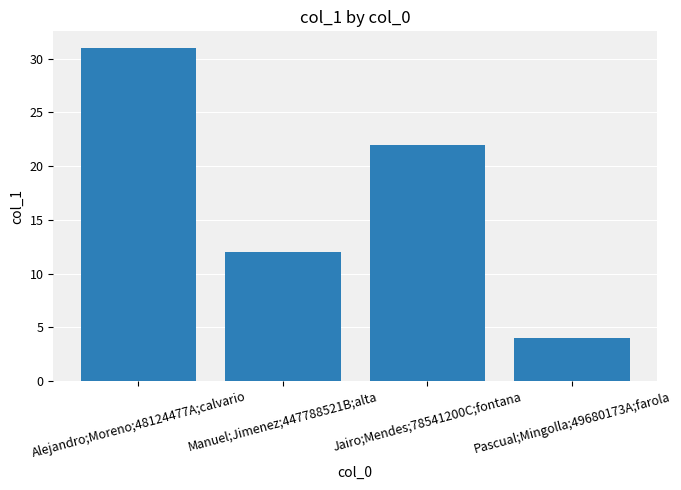

The value at Pascual;Mingolla;49680173A;farola is 4. True or false?

True